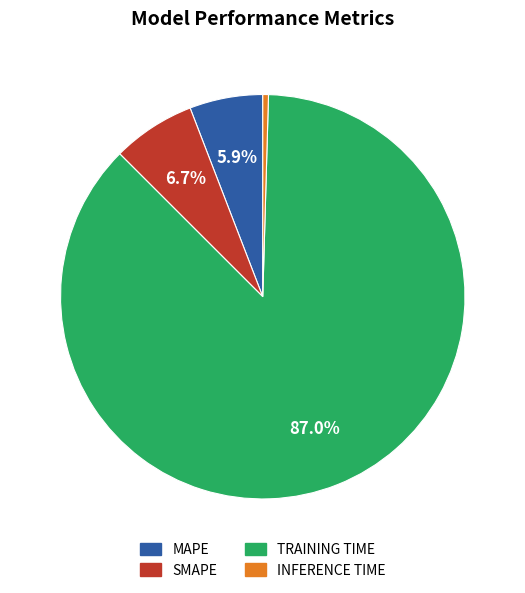

How many slices are in this pie chart?

4